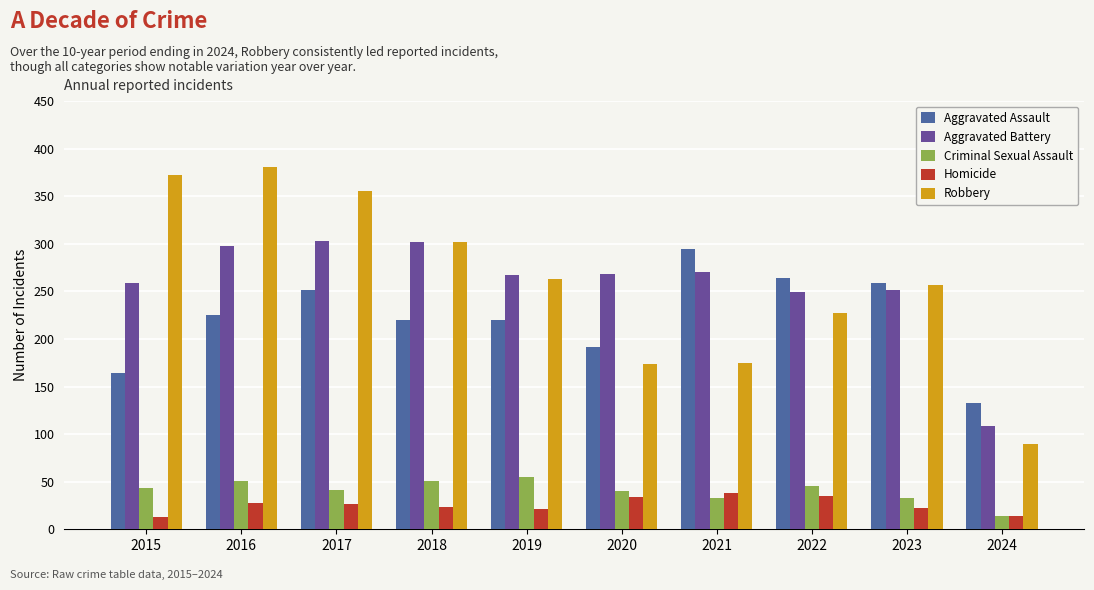

Which series changed the most between 2015 and 2023?

Robbery